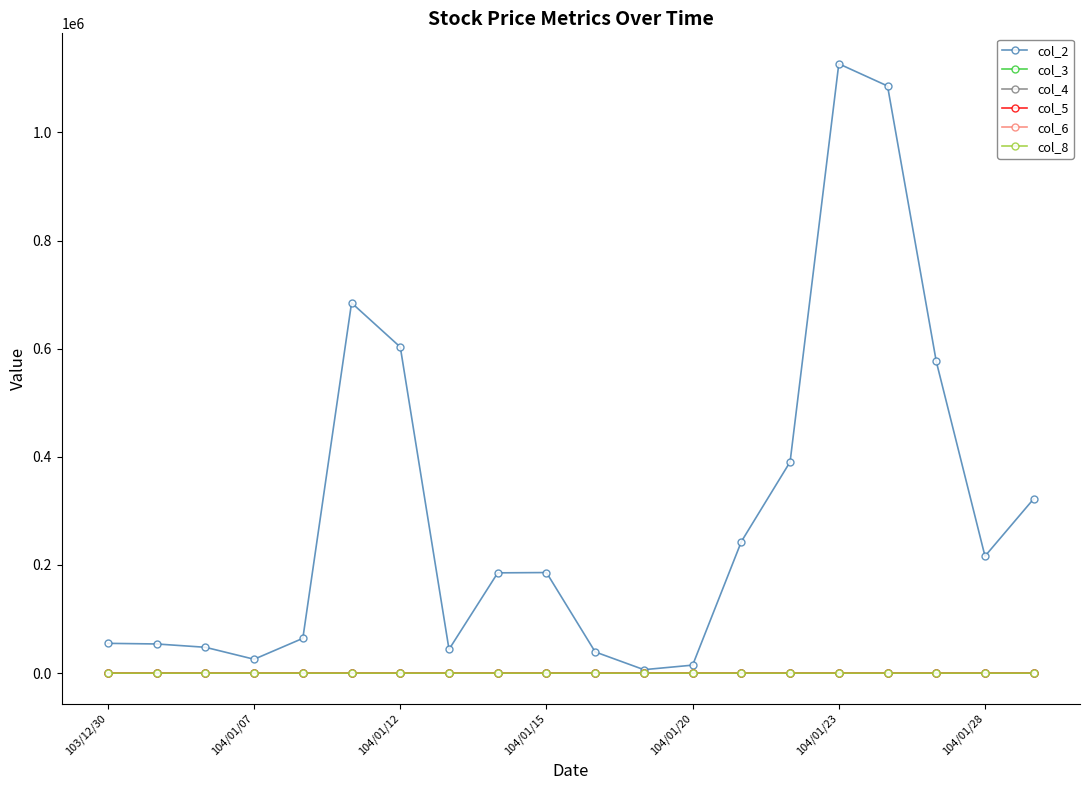

What is the sum of all col_6 values?

24.1